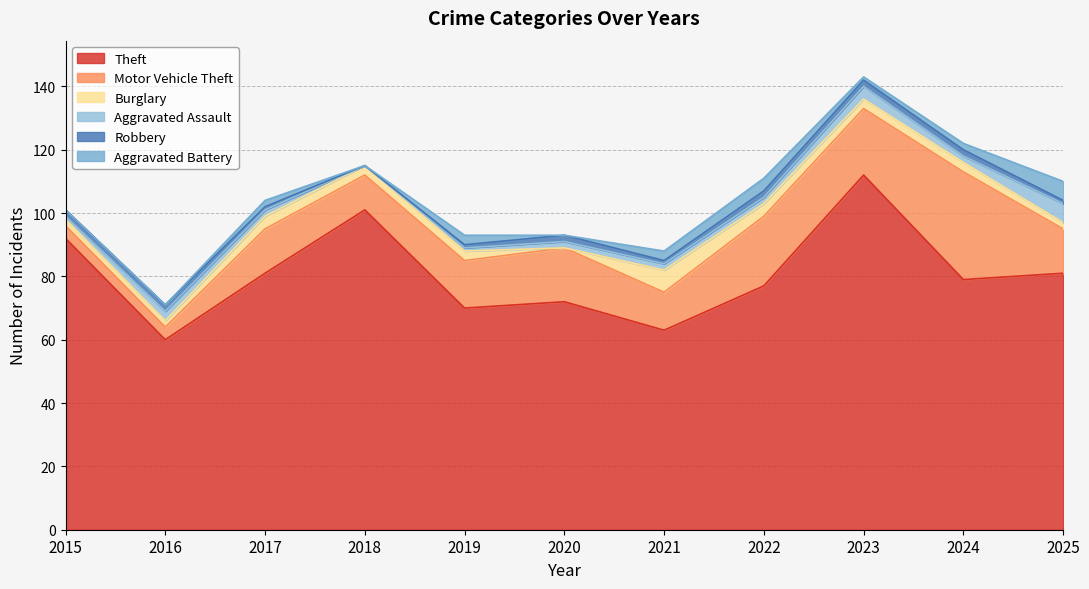

Reading left to right, extract all data points from this chart.

Theft: 2015=92	2016=60	2017=81	2018=101	2019=70	2020=72	2021=63	2022=77	2023=112	2024=79	2025=81
Motor Vehicle Theft: 2015=4	2016=4	2017=14	2018=11	2019=15	2020=17	2021=12	2022=22	2023=21	2024=34	2025=14
Burglary: 2015=2	2016=2	2017=4	2018=3	2019=3	2020=0	2021=7	2022=4	2023=3	2024=3	2025=2
Aggravated Assault: 2015=1	2016=3	2017=2	2018=0	2019=1	2020=2	2021=2	2022=2	2023=4	2024=2	2025=6
Robbery: 2015=2	2016=2	2017=1	2018=0	2019=1	2020=2	2021=1	2022=2	2023=2	2024=2	2025=1
Aggravated Battery: 2015=0	2016=0	2017=2	2018=0	2019=3	2020=0	2021=3	2022=4	2023=1	2024=2	2025=6